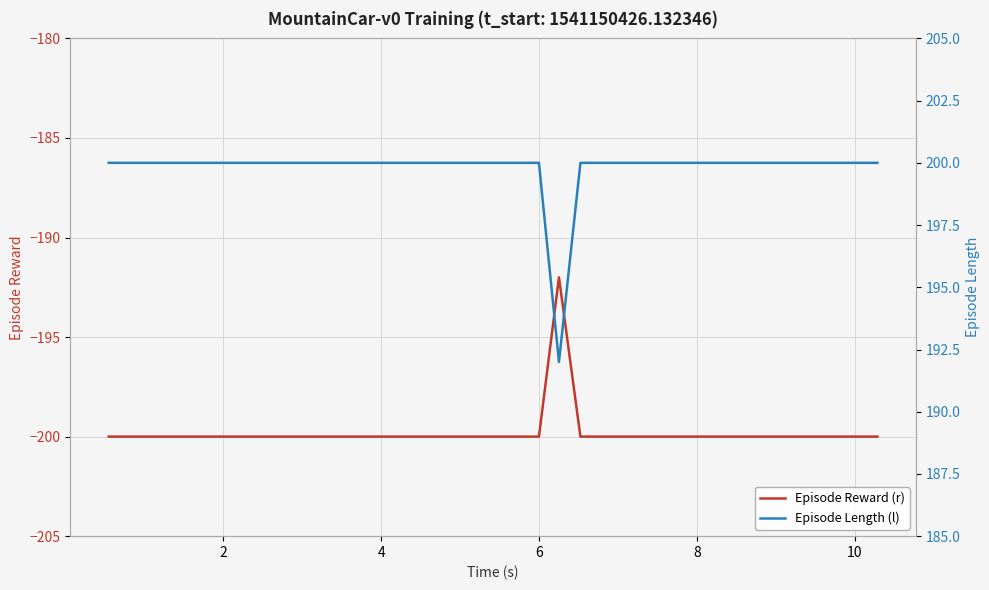

At how many categories does at least one series exceed -128?

39